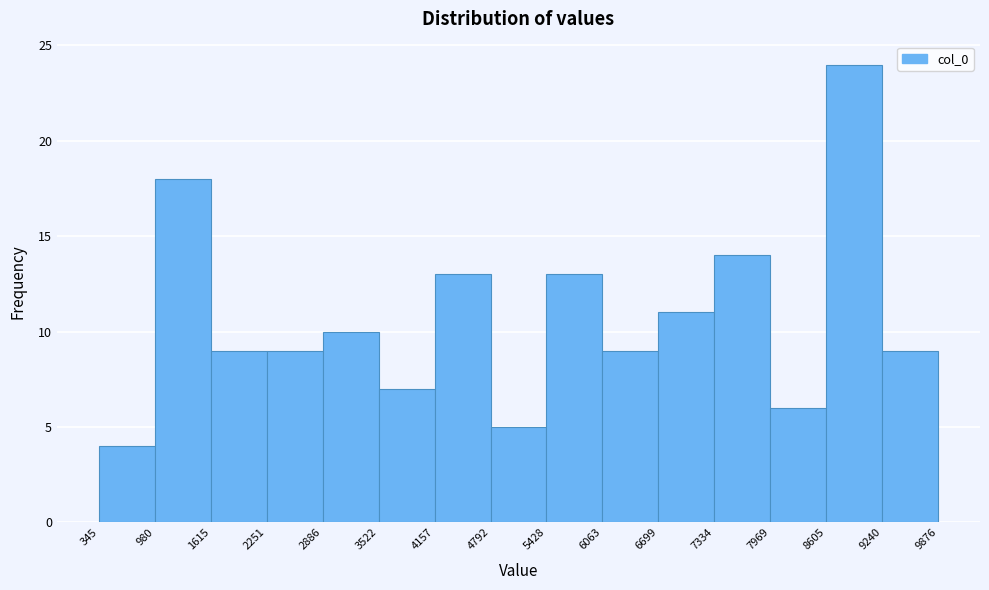

What is the height of the bar covering 7334 to 7969 on the x-axis? The values are not printed on the chart, so give them approximately, as read against the axis.

14